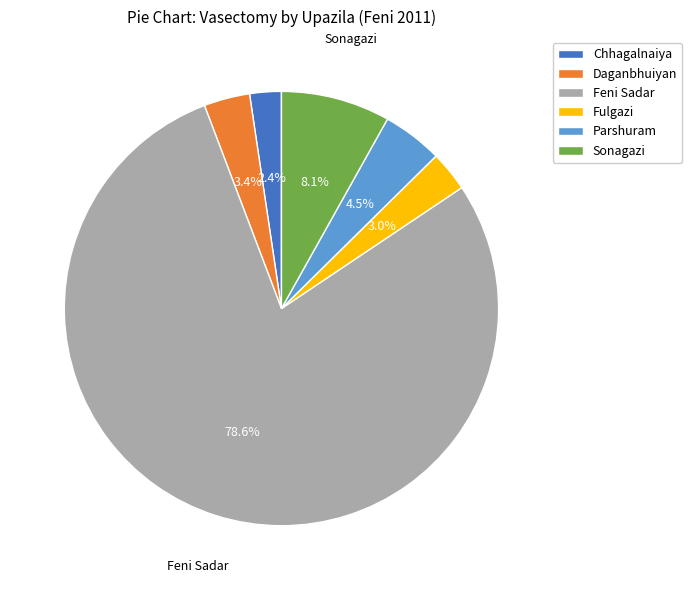

Between Sonagazi and Chhagalnaiya, which is larger?

Sonagazi